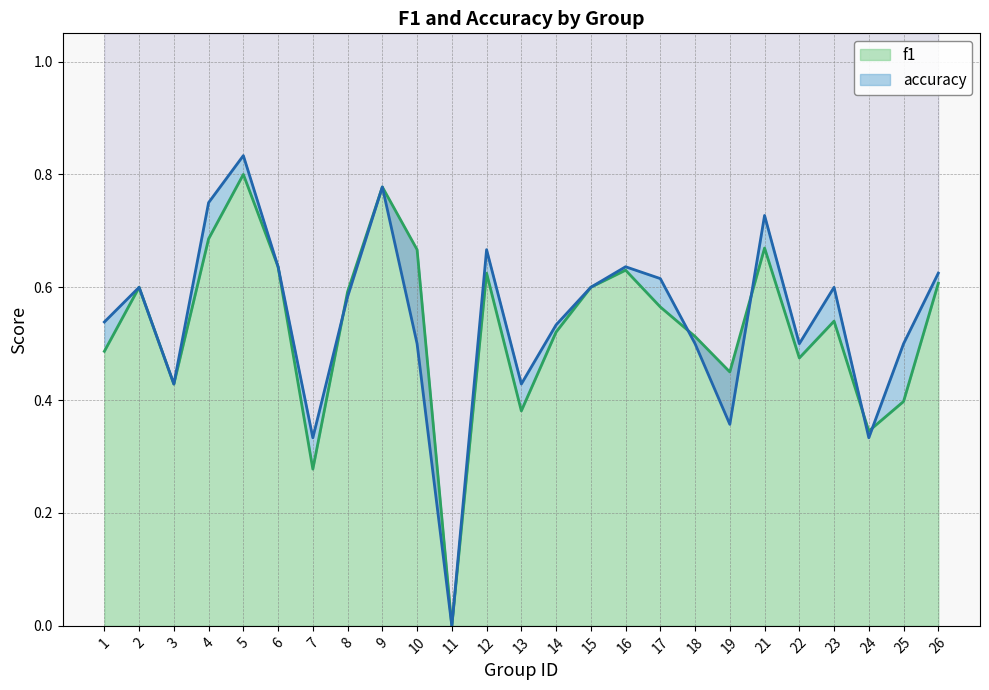

List the labels in order of f1 value, smallest first.

11, 7, 24, 13, 25, 3, 19, 22, 1, 18, 14, 23, 17, 8, 2, 15, 26, 12, 16, 6, 10, 21, 4, 9, 5